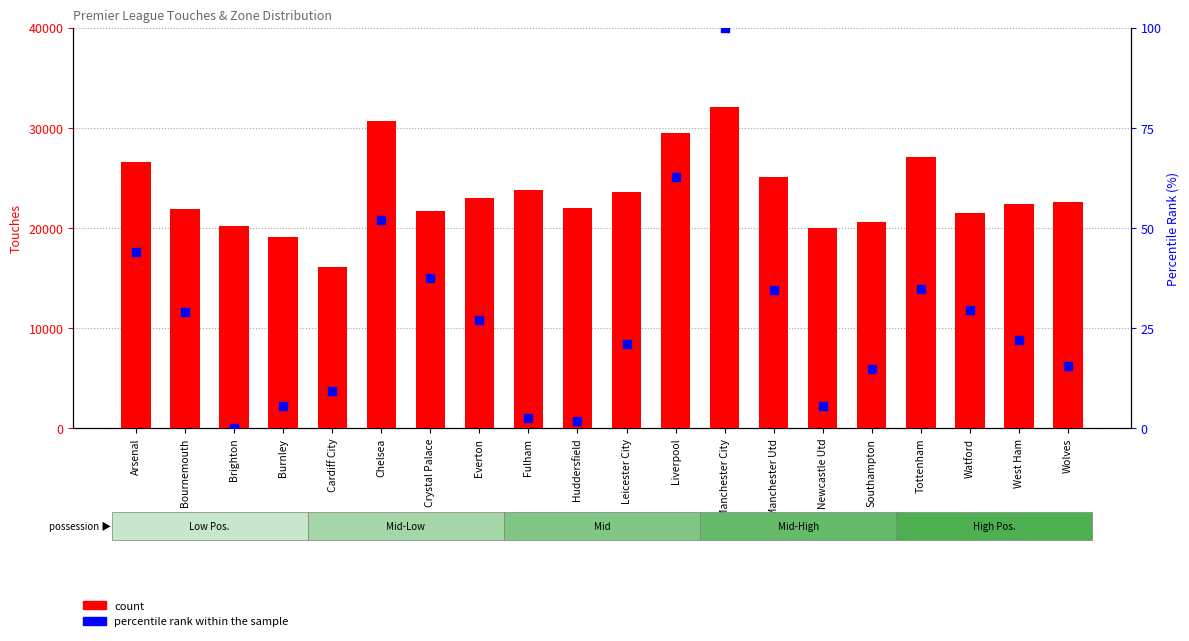

At which category is the sum across all series the highest?

Manchester City